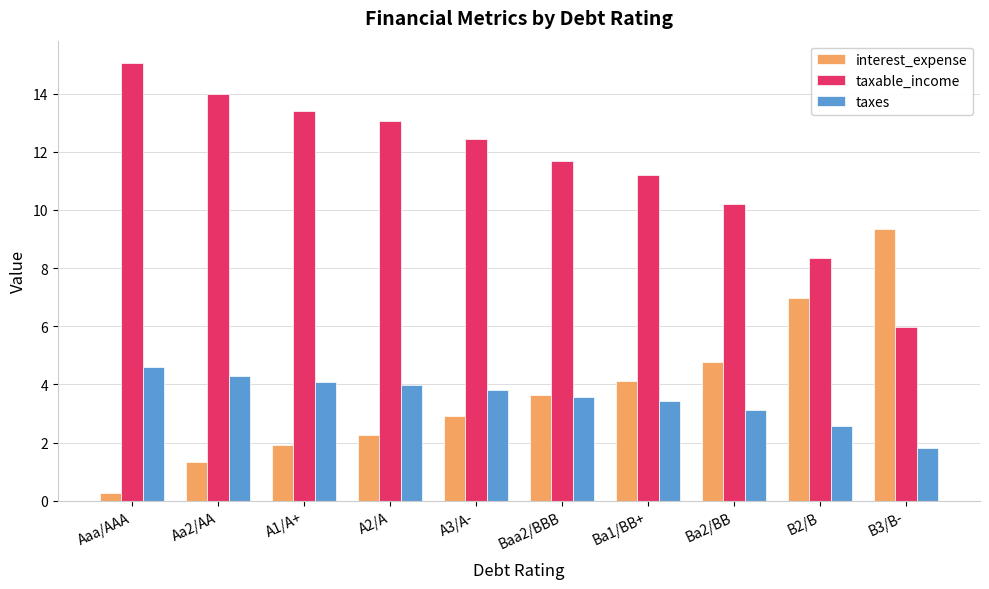

What value does the interest_expense series have at Ba1/BB+?

4.1